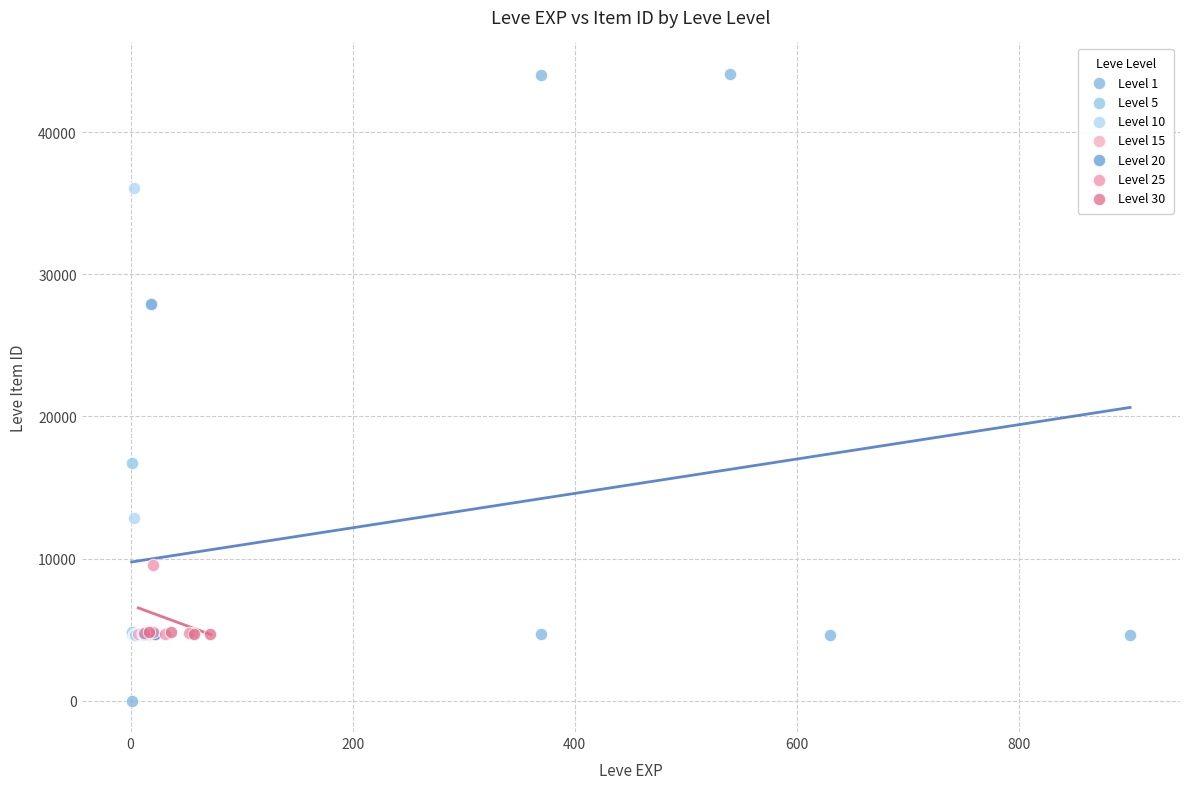

Which series has the largest Y range (max minus min)?

Level 1